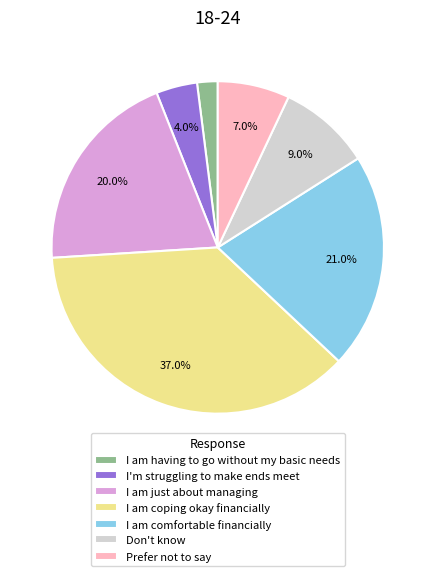

Count the number of slices in the pie.

7